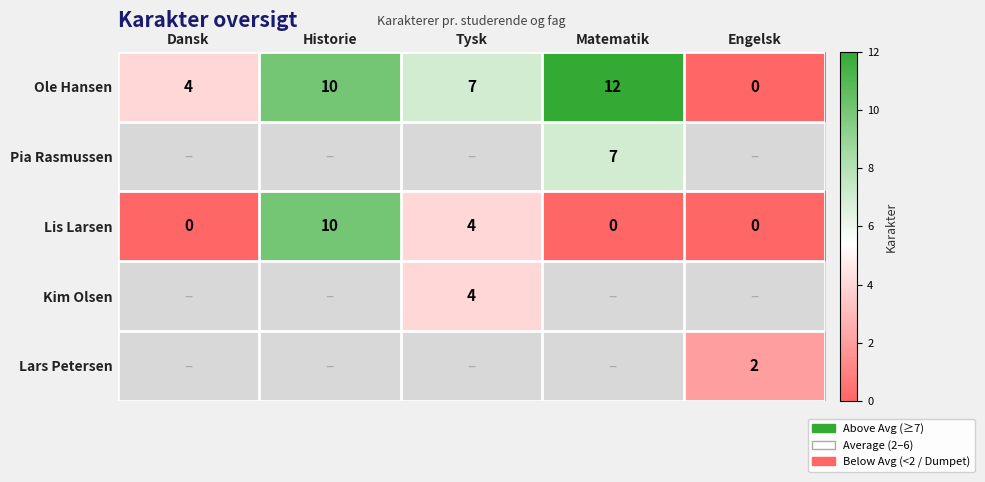

What is the sum of all Ole Hansen values?

33